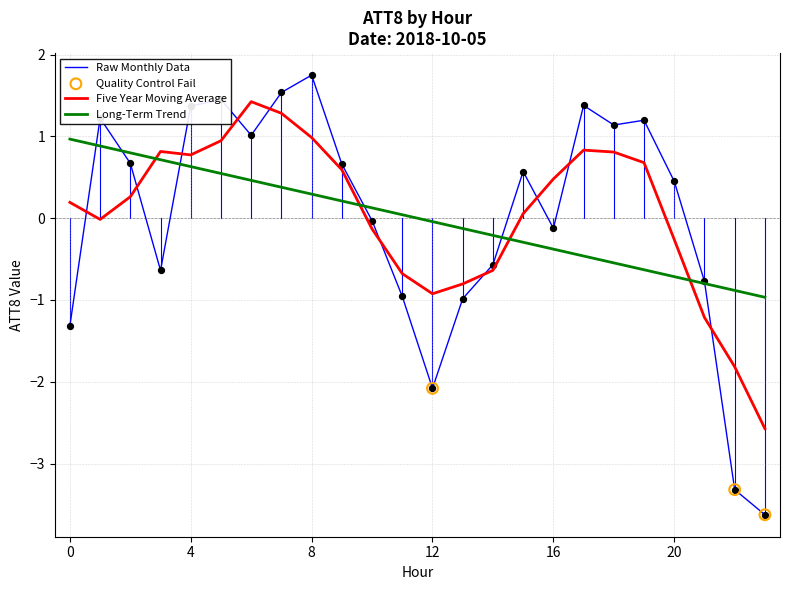

True or false: Five Year Moving Average and Long-Term Trend cross at least once.

True